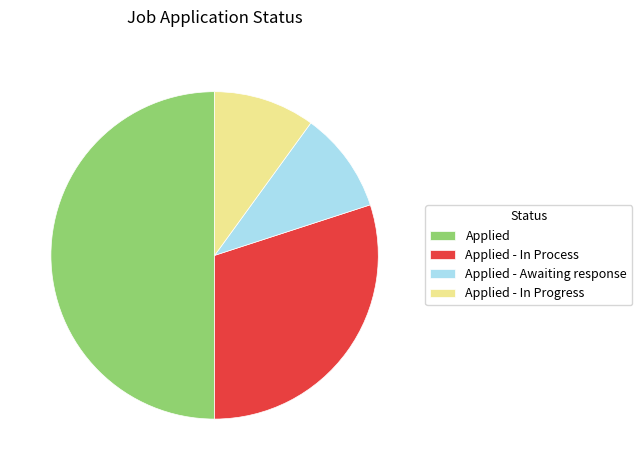

Which category has the biggest portion of the pie?

Applied